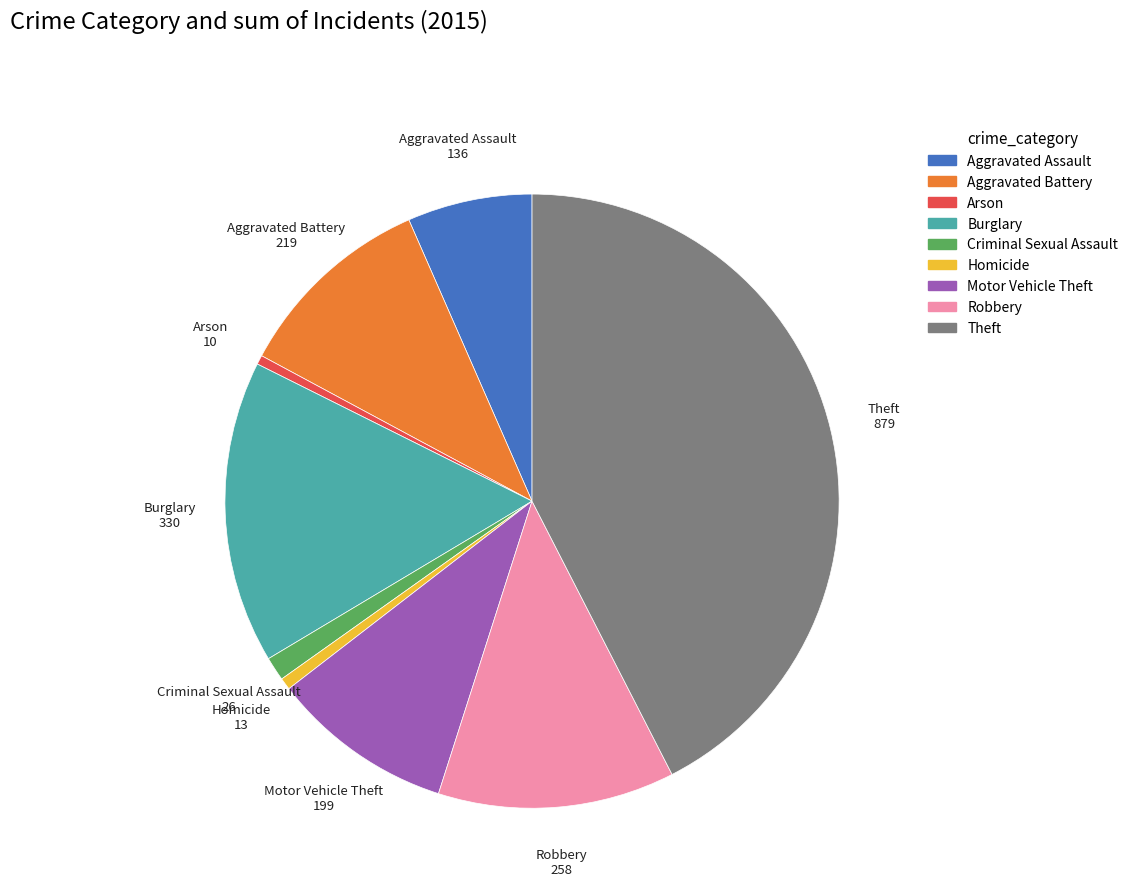

Which category has the biggest portion of the pie?

Theft